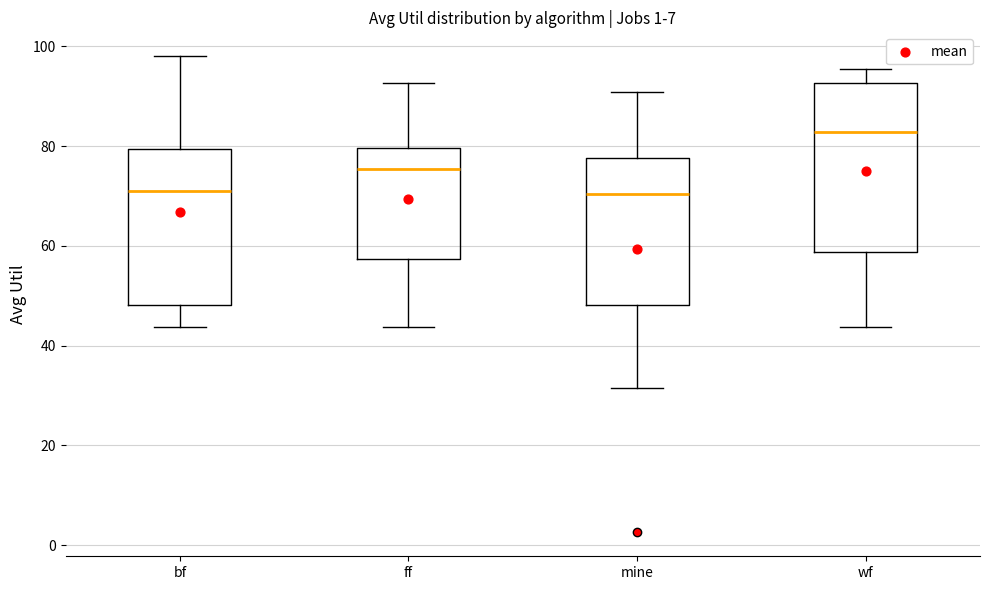

Which box has the highest median line?

wf